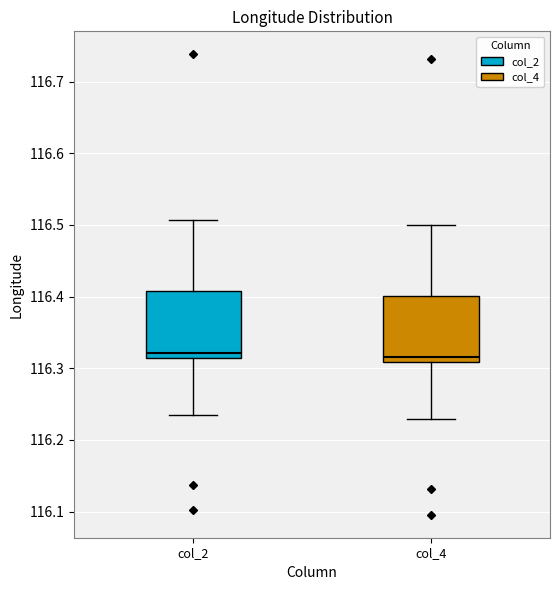

Reading left to right, read every box against the y-axis: the position of its median line, the range the box covers, and the ends of its whiskers. The values are not printed on the chart, so give them approximately, as read against the axis.

col_2: median 116.32, box 116.31 to 116.41, whiskers 116.23 to 116.51
col_4: median 116.32, box 116.31 to 116.40, whiskers 116.23 to 116.50